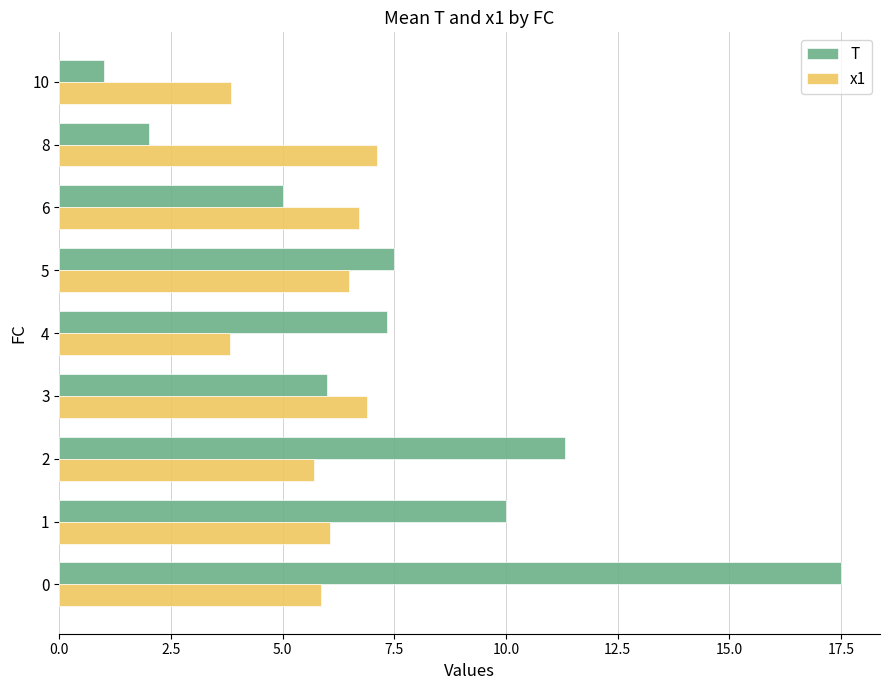

What is the difference between the second highest and minimum values in the T series?

10.3